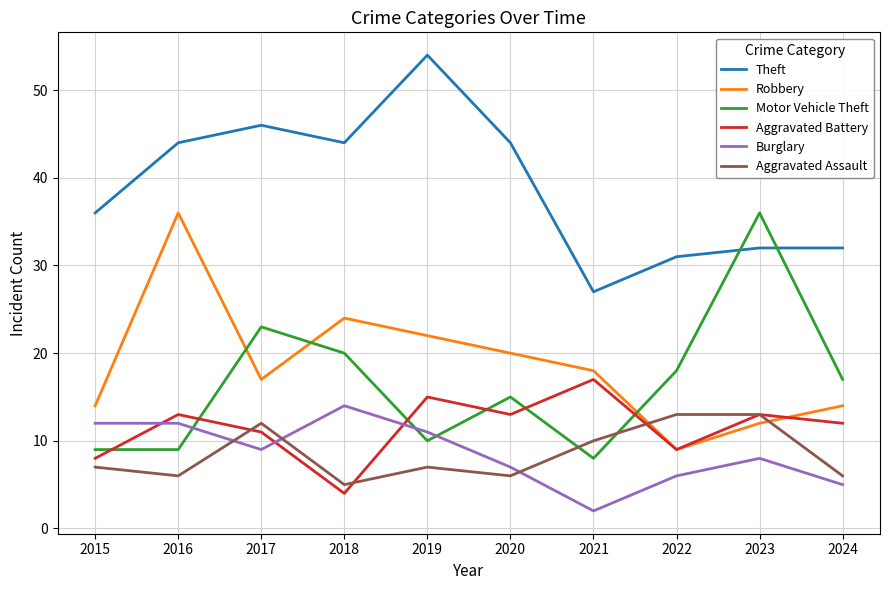

True or false: Aggravated Assault and Theft cross at least once.

False